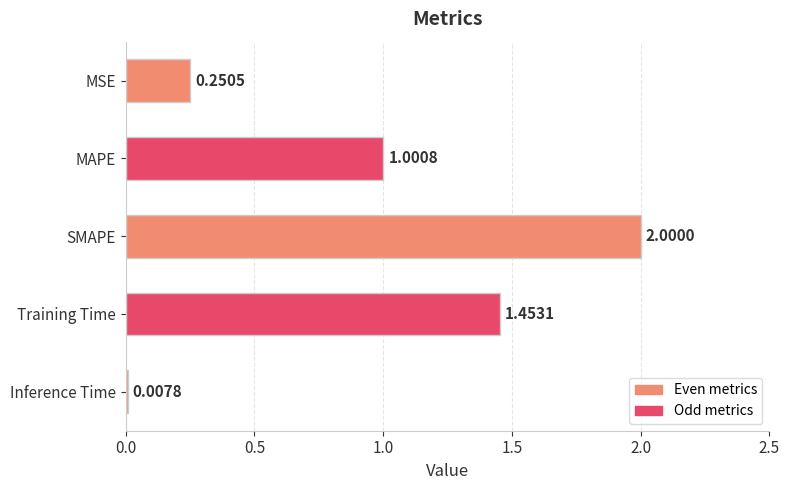

What is the label of the 2nd bar from the top?

MAPE